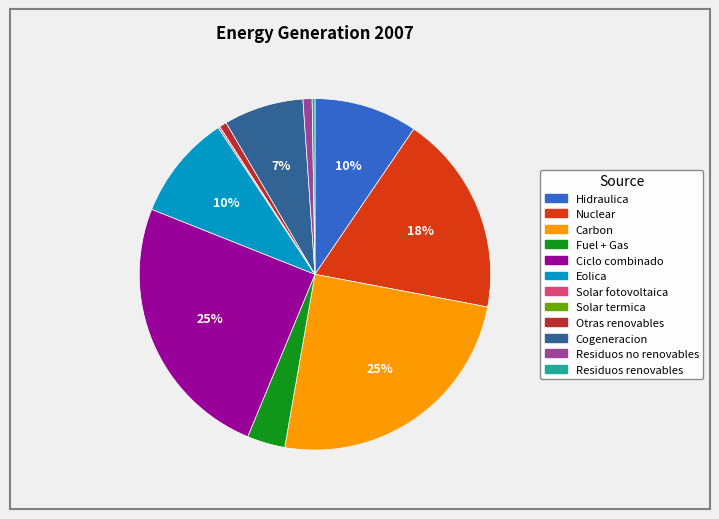

The Eolica slice represents 10% of the pie. True or false?

True